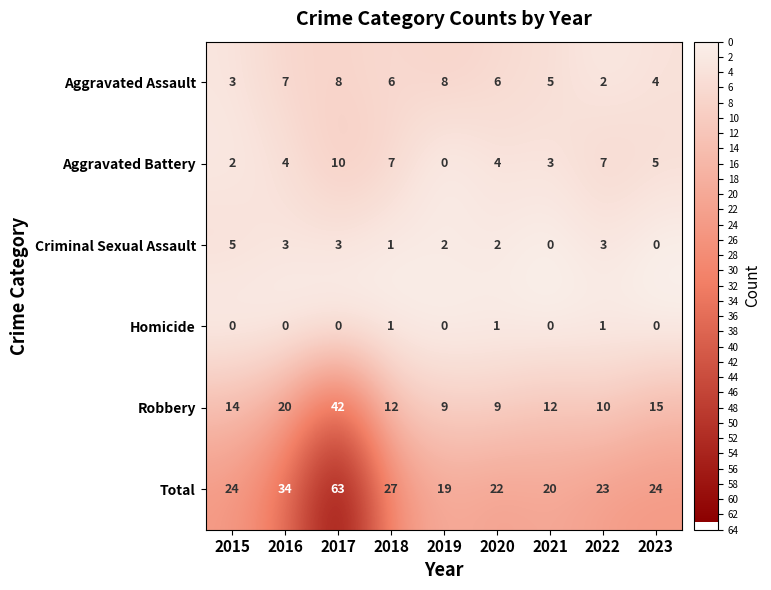

At 2017, list the series in order from smallest to largest.

Homicide, Criminal Sexual Assault, Aggravated Assault, Aggravated Battery, Robbery, Total